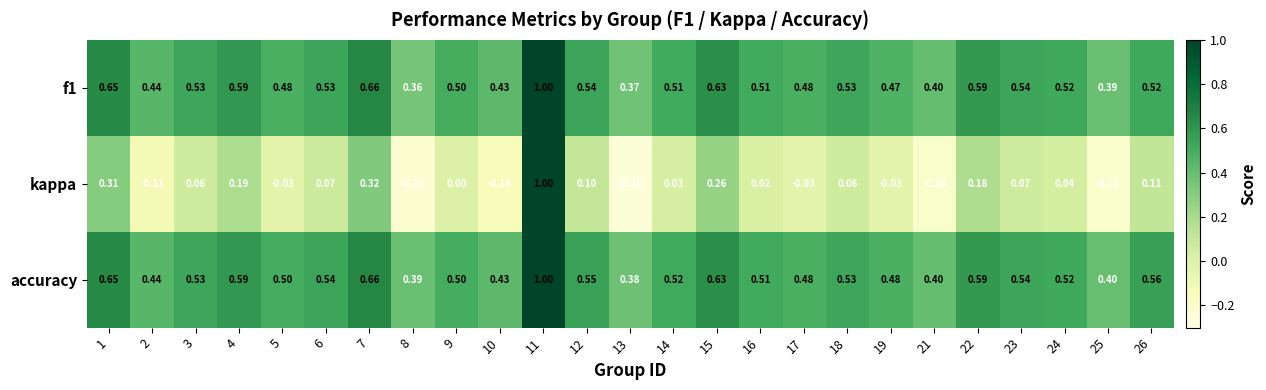

Which series has the largest total across all categories?

accuracy